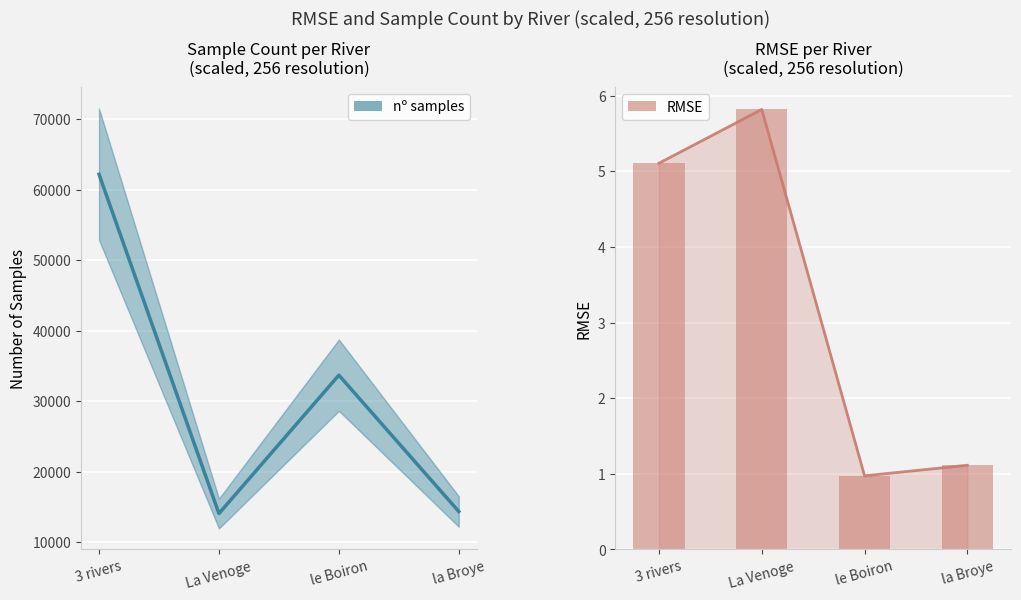

At which label does RMSE (bars) reach its minimum?

le Boiron